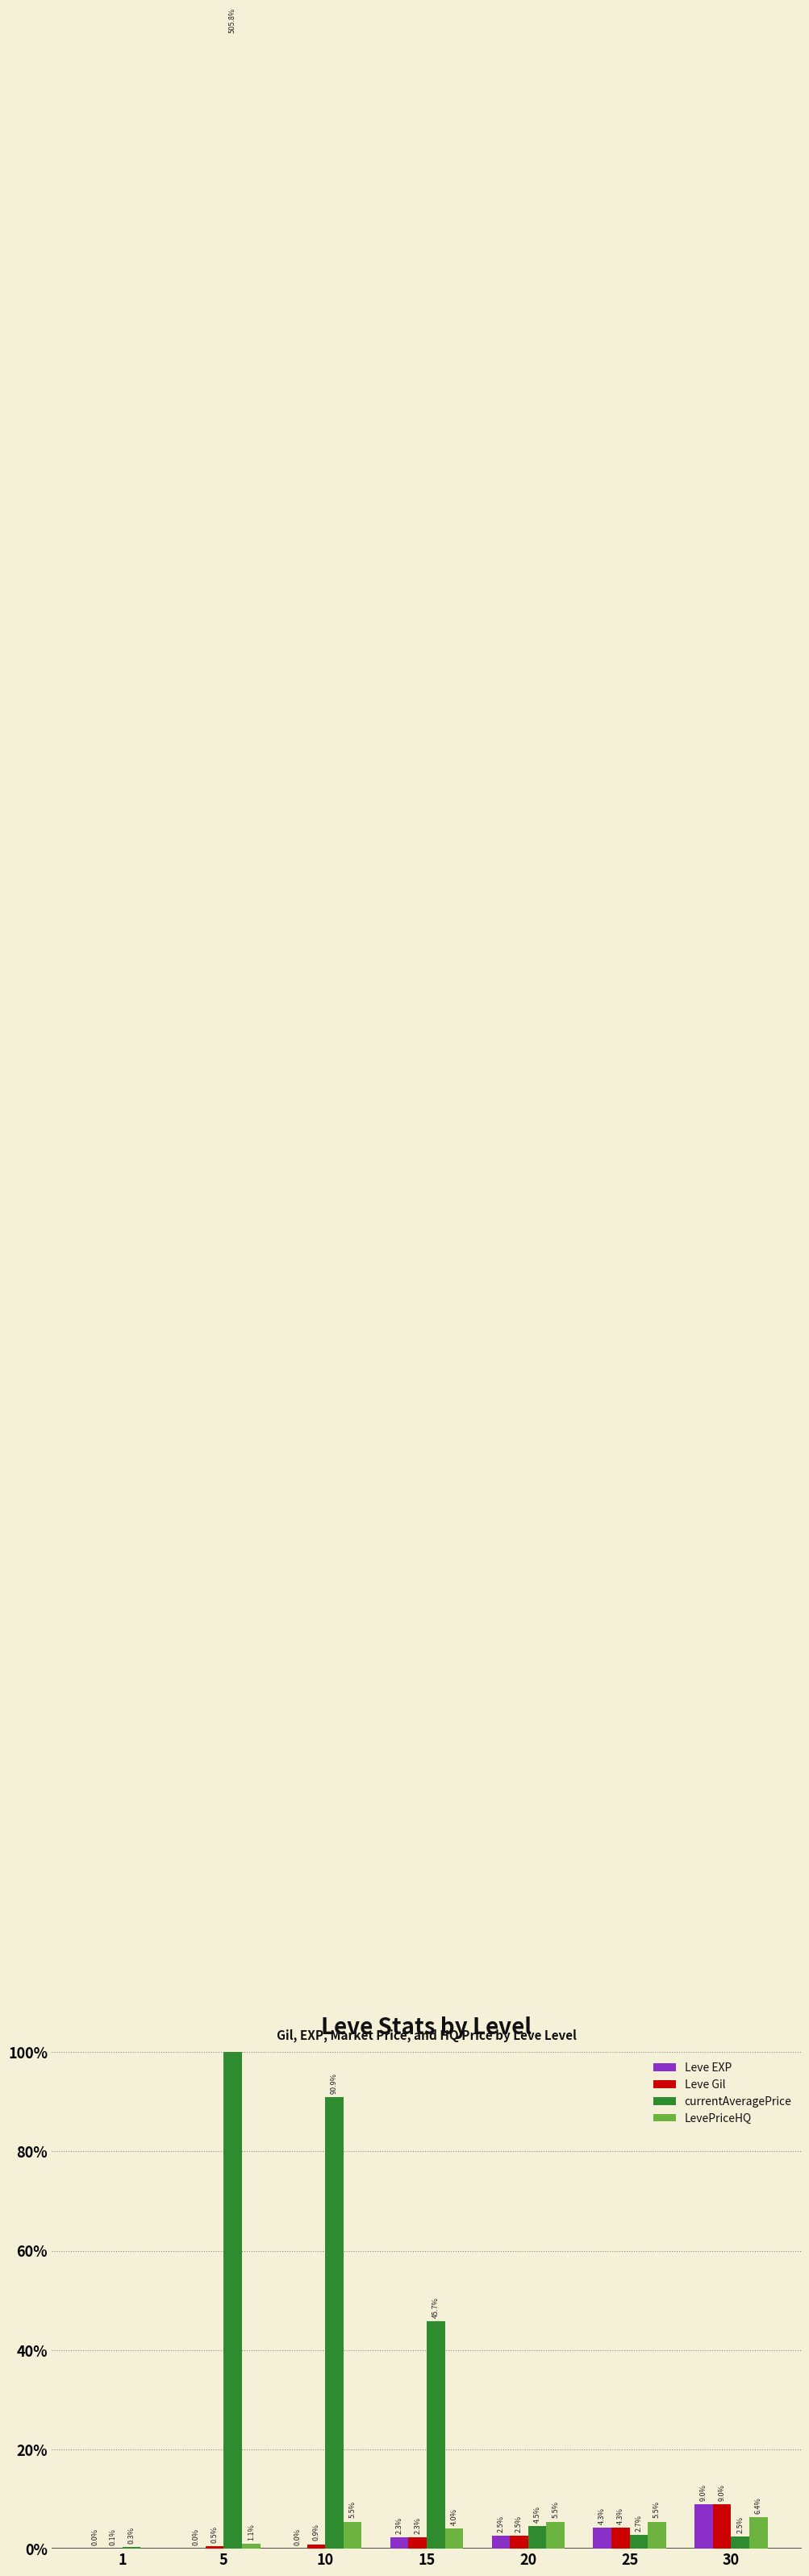

At which category is the sum across all series the highest?

5